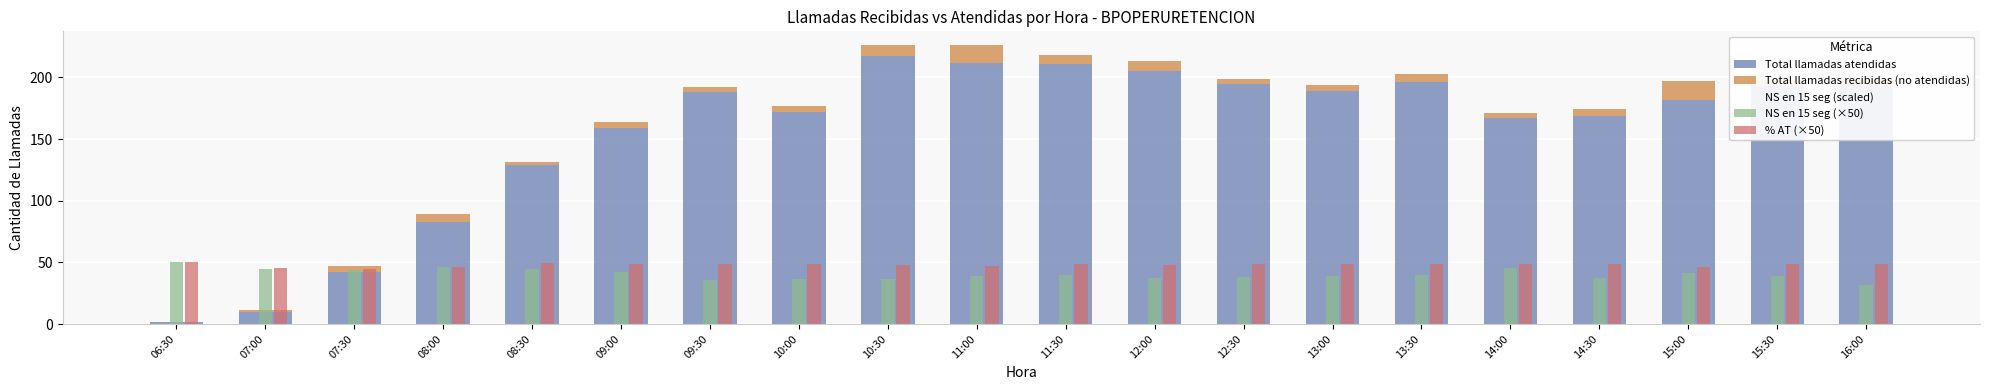

What is the label of the 17th bar from the right?

08:00